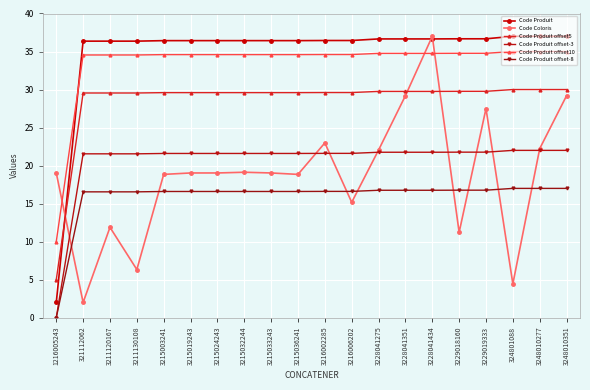

List the series in order of their peak value, lowest first.

Code Produit offset-8, Code Produit offset-3, Code Produit offset5, Code Produit offset10, Code Produit, Code Coloris